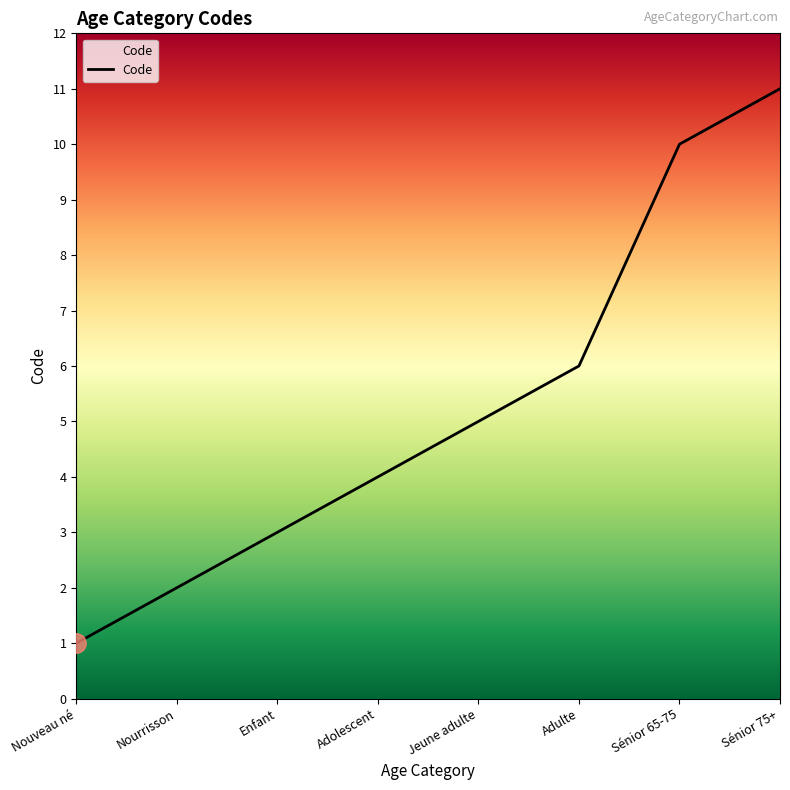

What is the smallest value displayed?

1